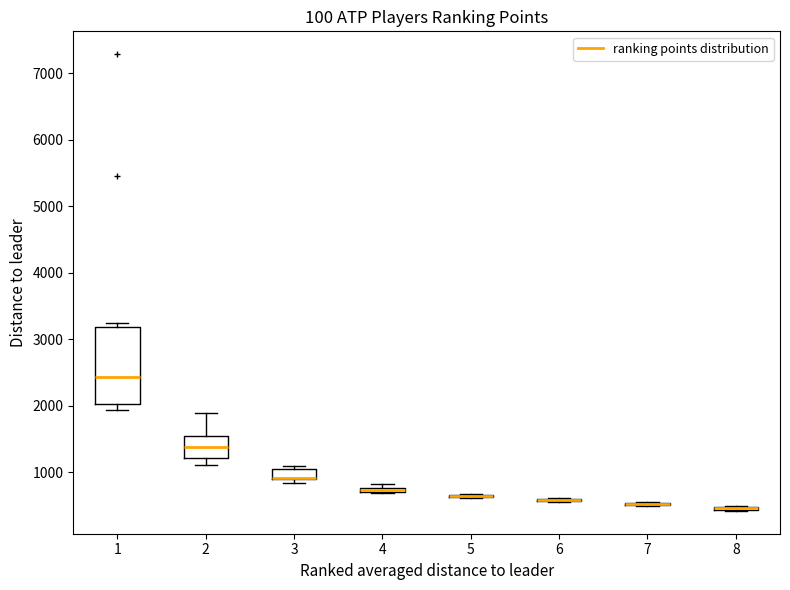

Where is the lower edge of the box at x = 4 on the y-axis? The values are not printed on the chart, so give them approximately, as read against the axis.

700